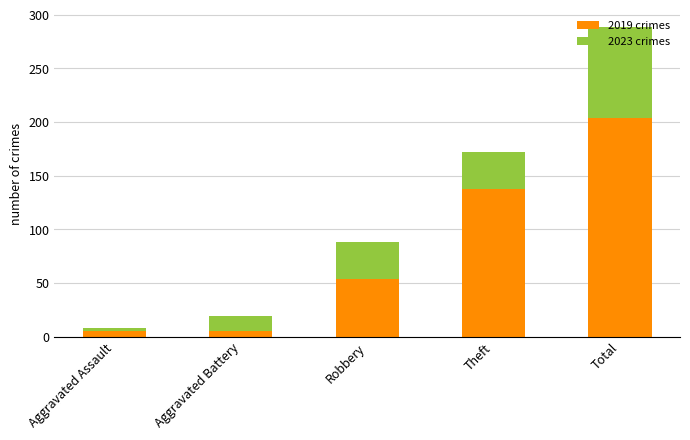

What is the total value across all series at Robbery?

88